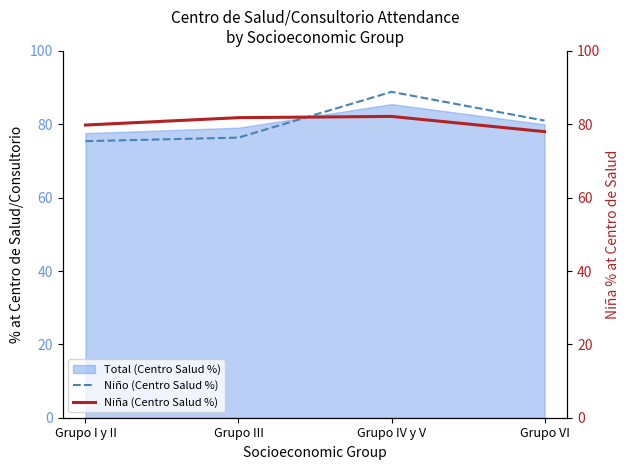

List the labels in order of Niña (Centro Salud %) value, smallest first.

Grupo VI, Grupo I y II, Grupo III, Grupo IV y V